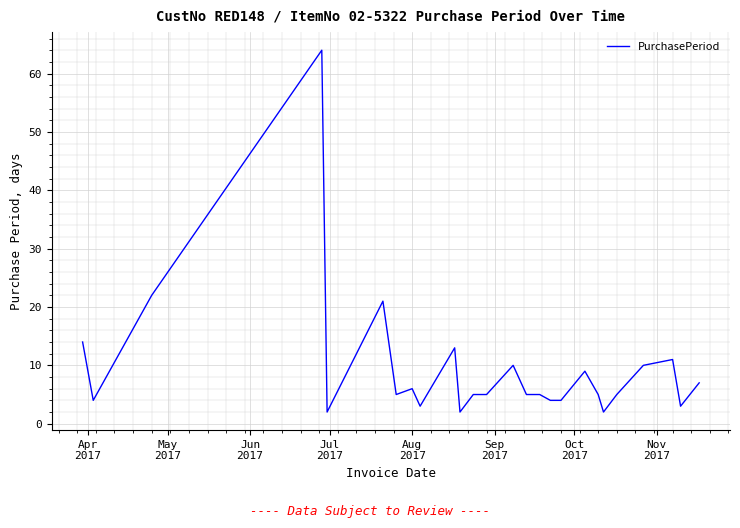

What is the smallest value displayed?

2